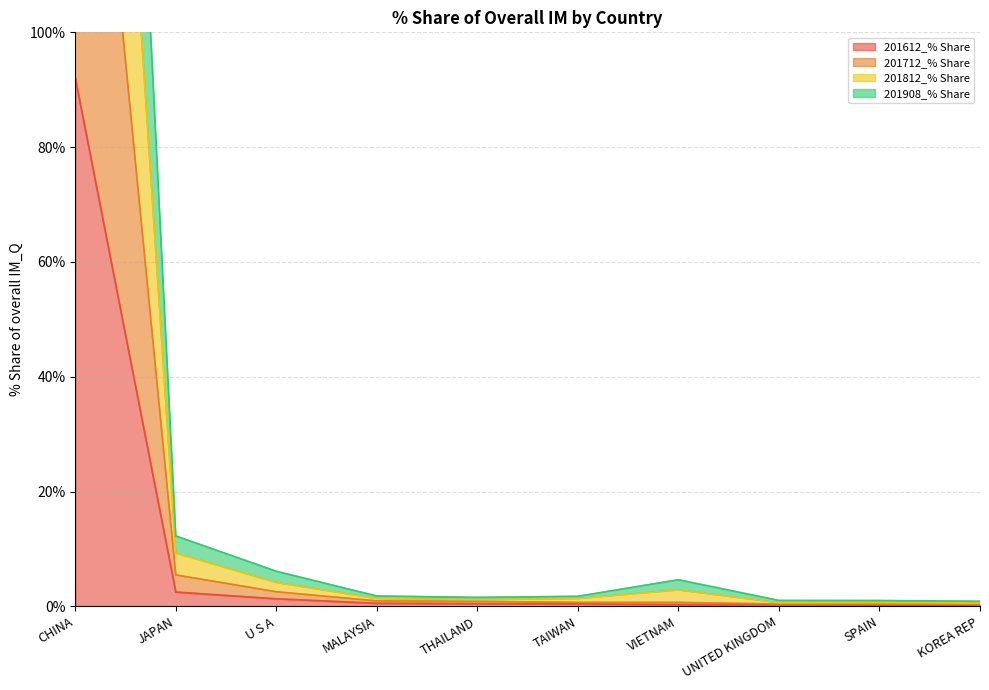

Rank the series at THAILAND from highest to lowest value.

201812_% Share, 201908_% Share, 201712_% Share, 201612_% Share